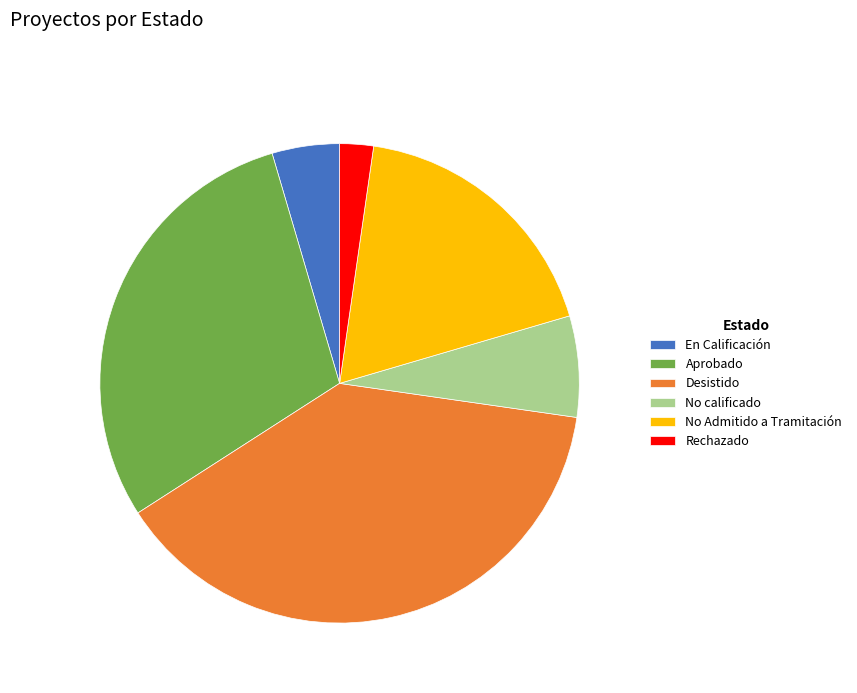

The En Calificación slice represents 5% of the pie. True or false?

True